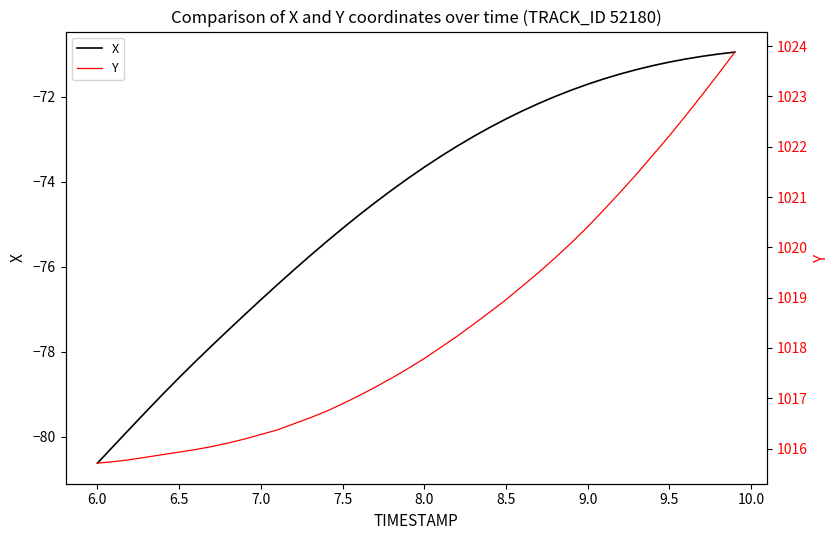

What is the maximum value for X?

-70.9